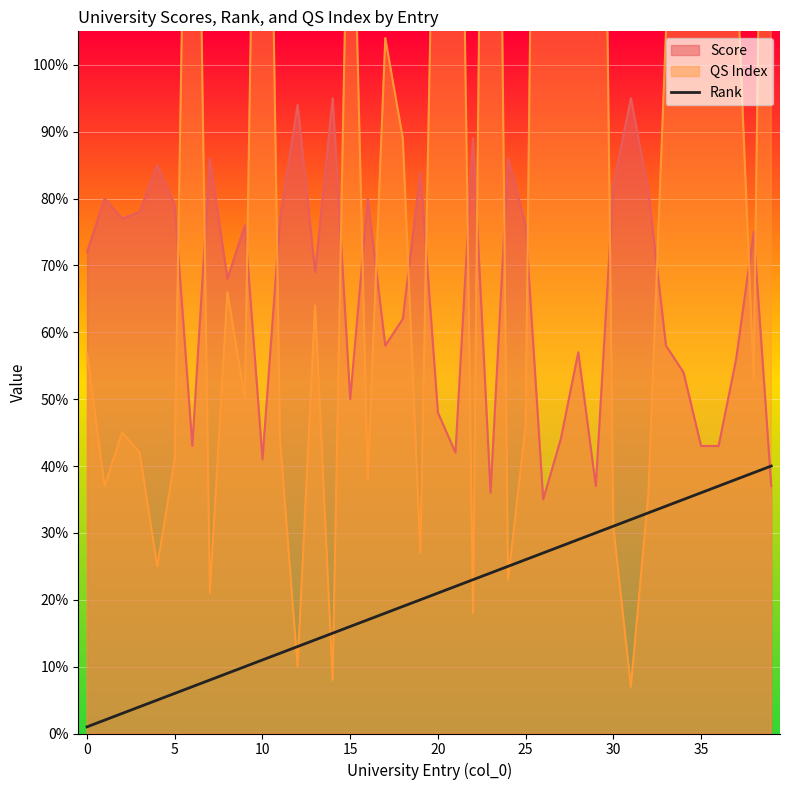

How many intersections are there between Score and Rank?

1